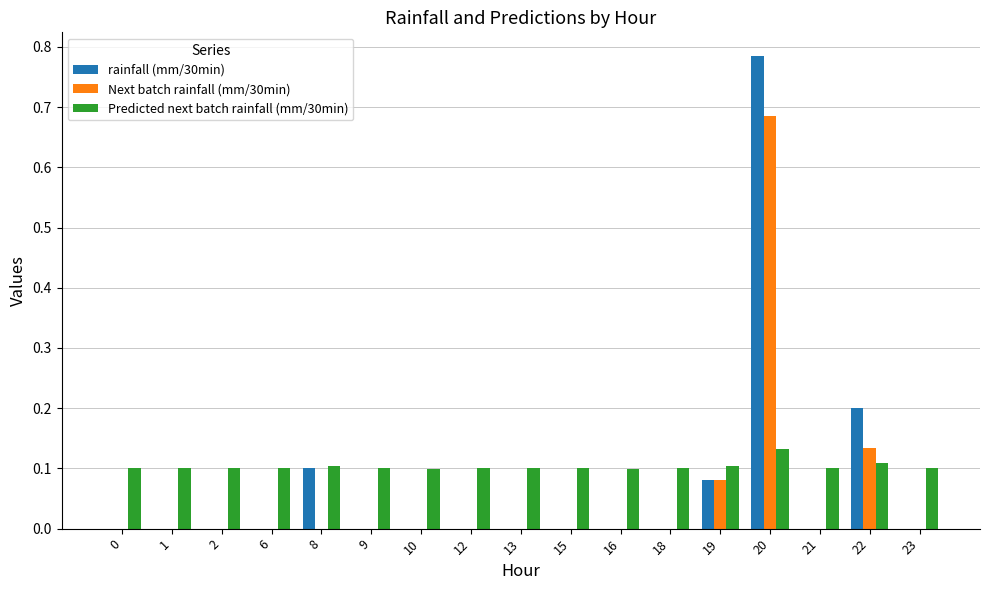

The value of Next batch rainfall (mm/30min) at 23 is 0.0. True or false?

True